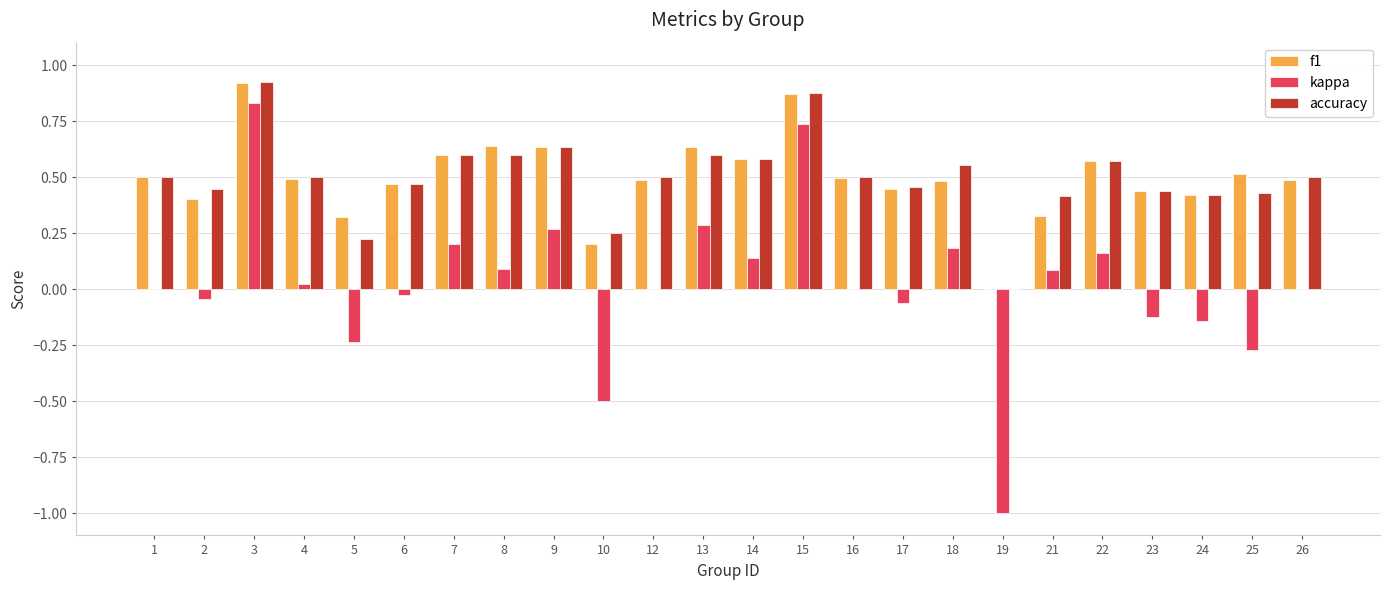

Which category has the highest value in the kappa series?

3